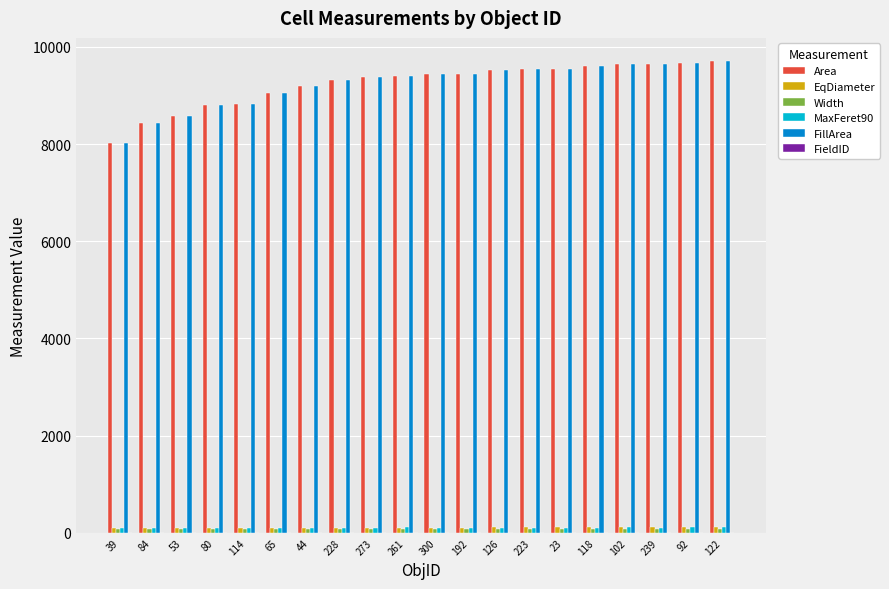

What is the sum of all Area values?

184802.4